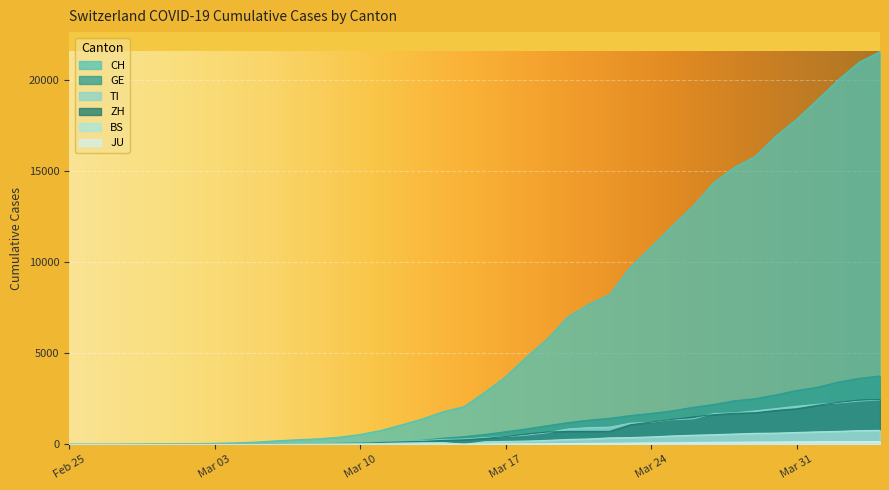

True or false: JU has a value of 4 at 2020-03-06.

True